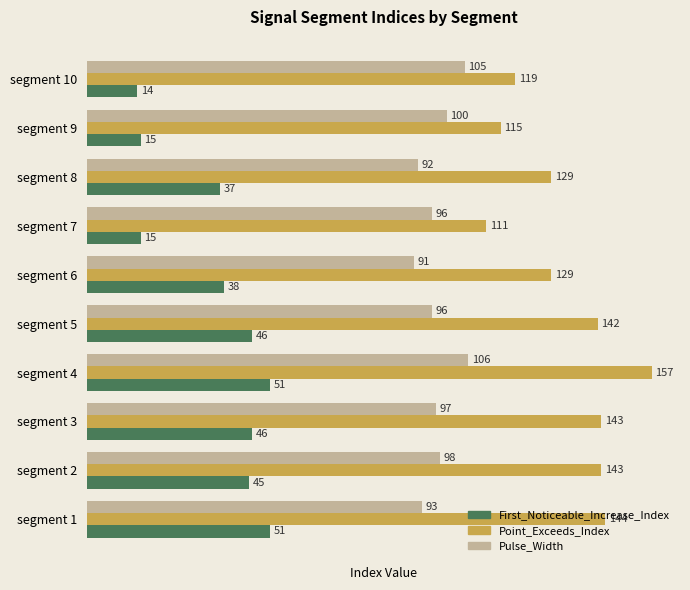

At which label does Pulse_Width reach its minimum?

segment 6